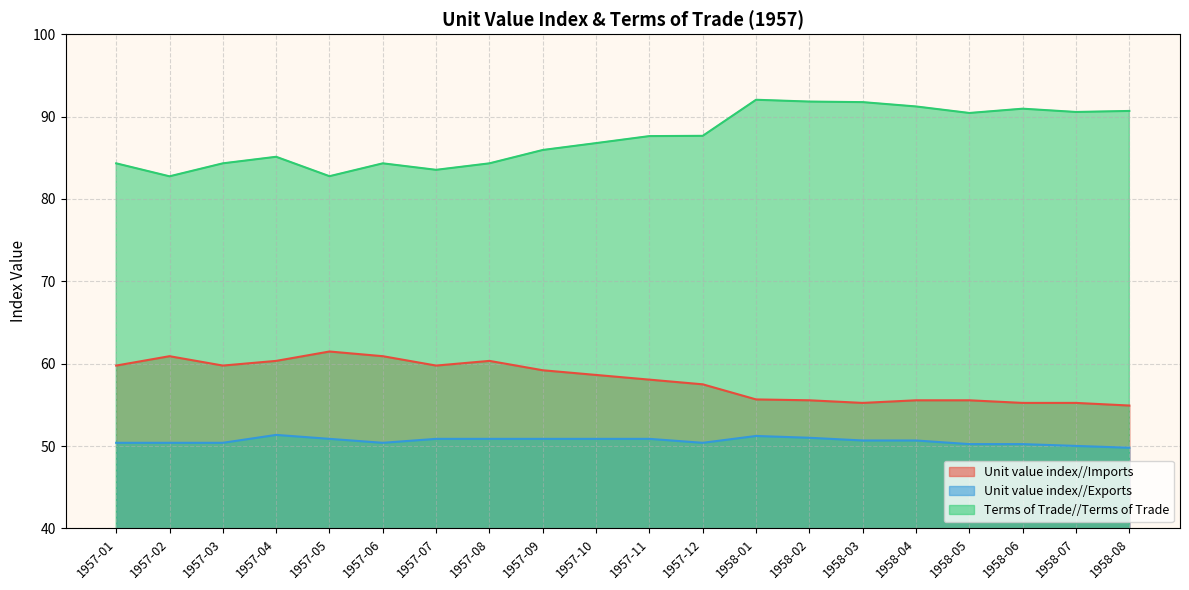

At which category is the sum across all series the highest?

1958-01